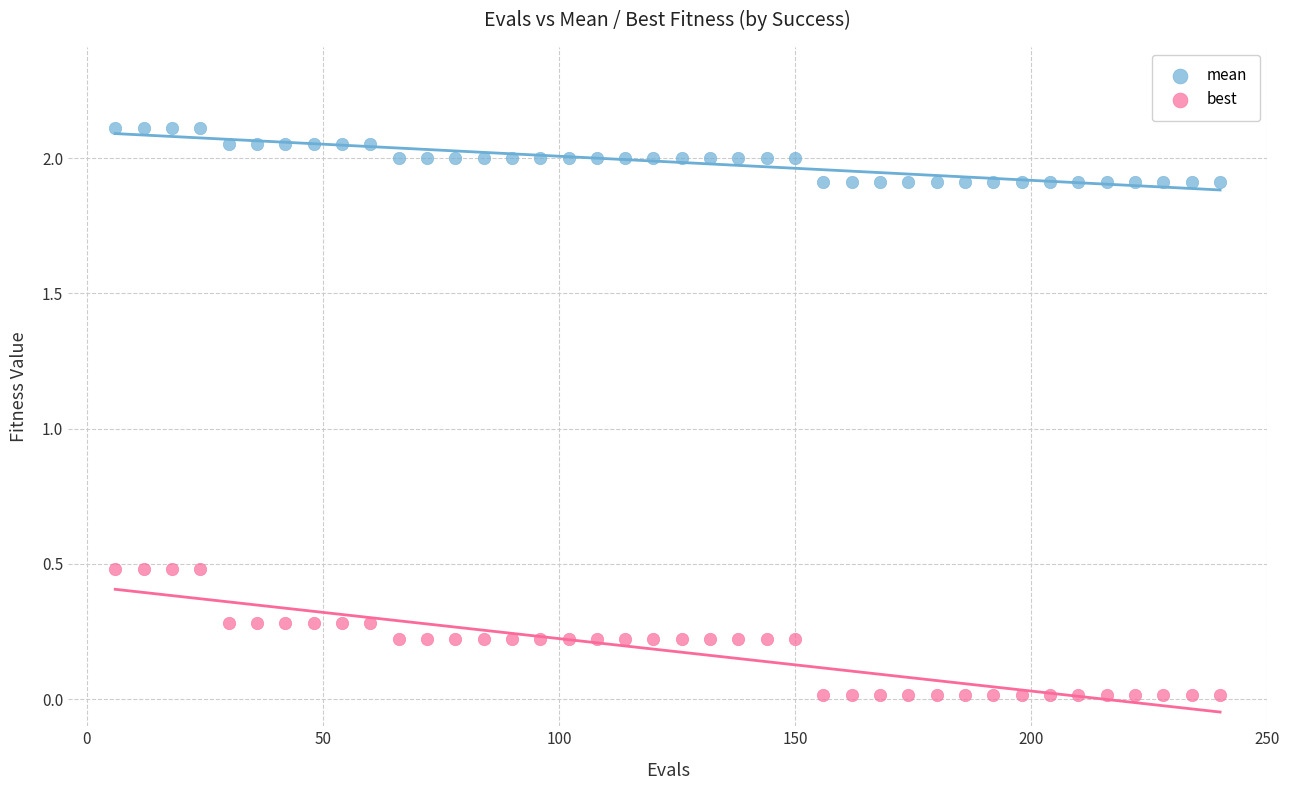

What is the X range (max minus min) for the scatter plot?

234.0